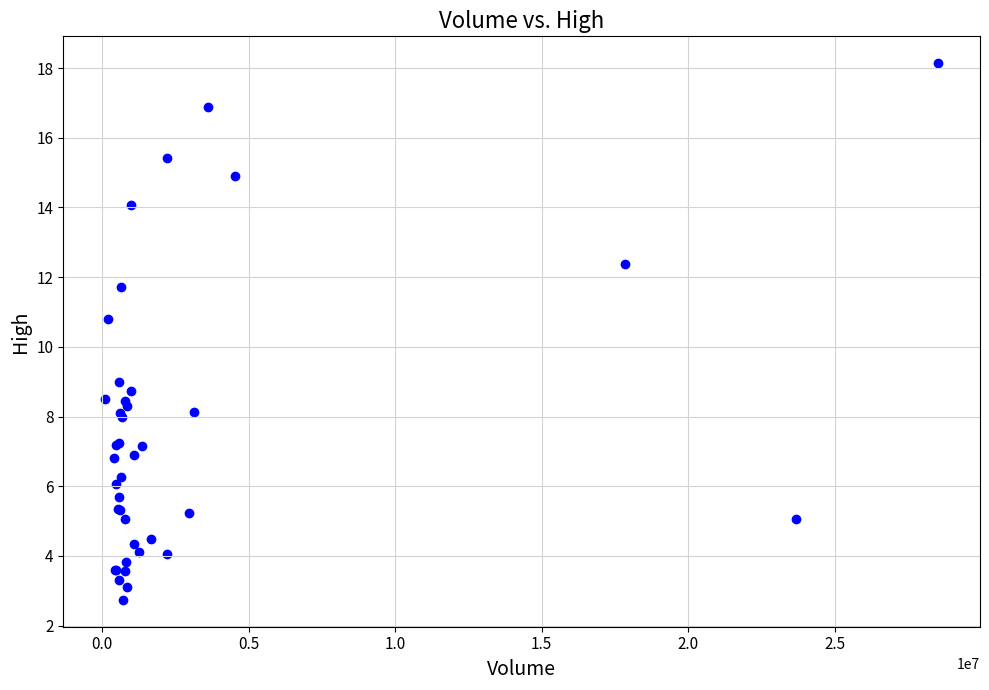

What Y value in the scatter plot is closest to 10?

10.8